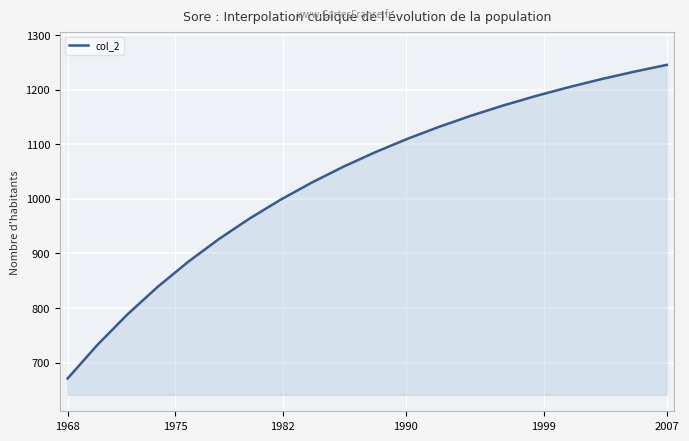

What is the smallest value displayed?

671.0